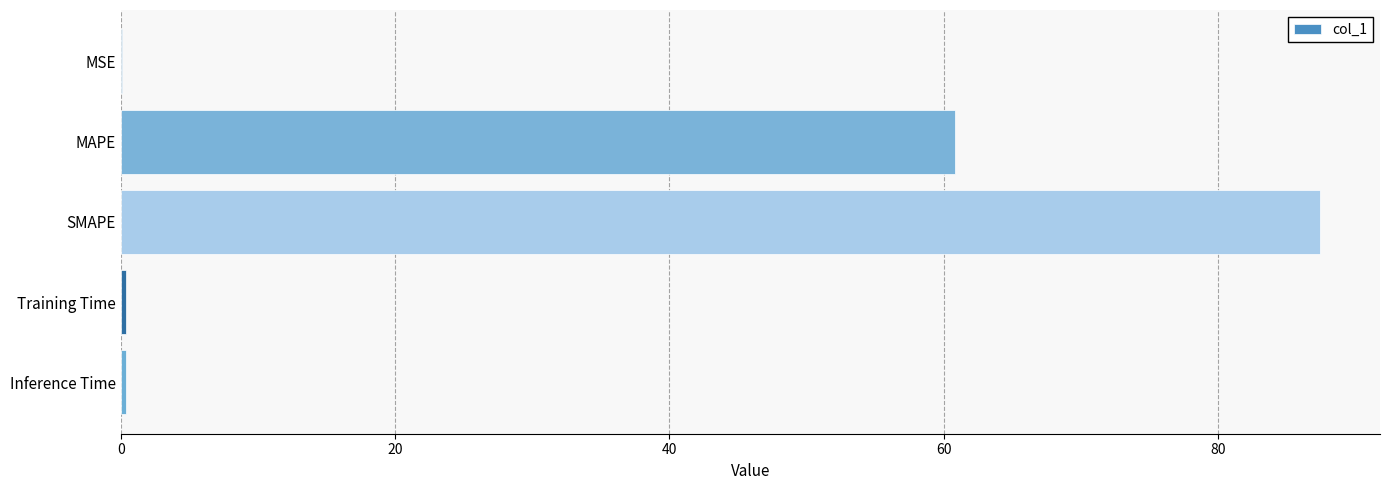

What is the maximum value shown in the chart?

87.5